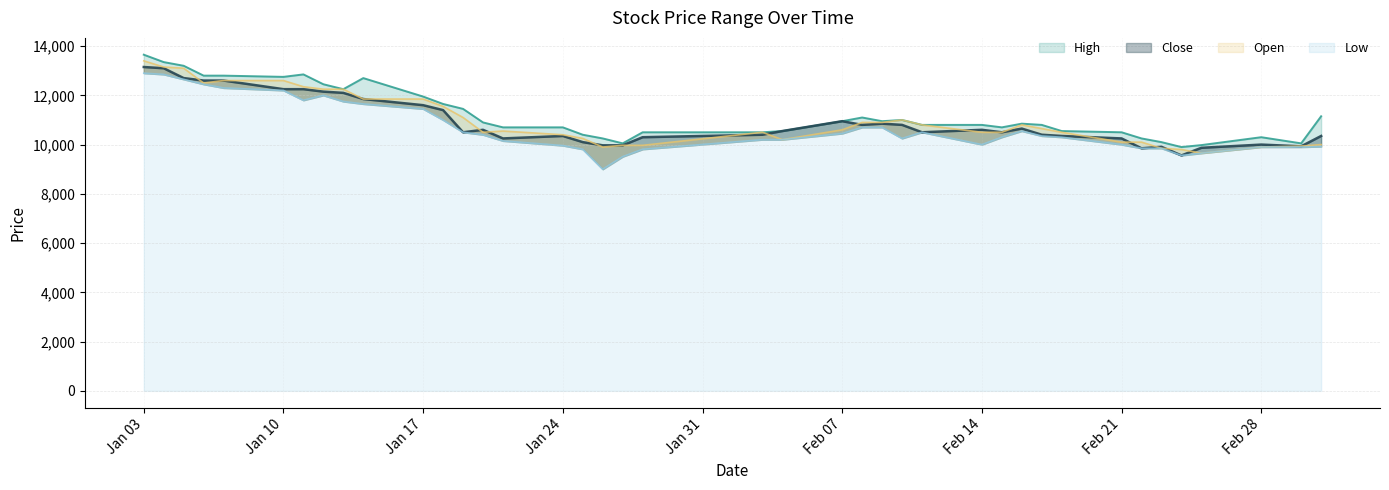

What is the difference between the maximum and minimum values in the Low series?

3900